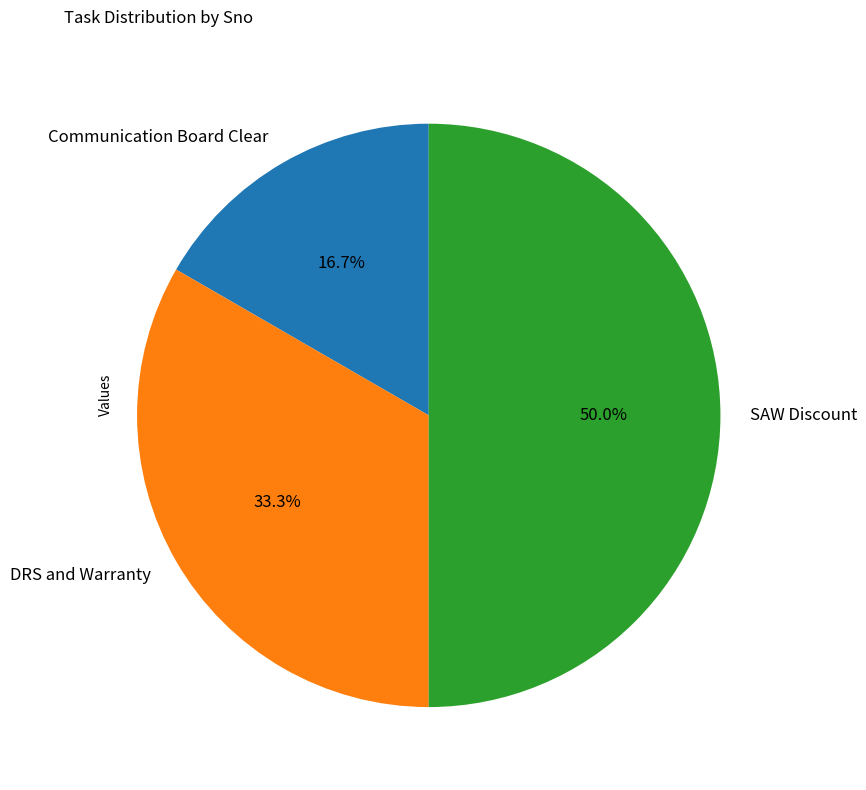

Approximately how many times larger is the value at Communication Board Clear compared to SAW Discount?

0.3